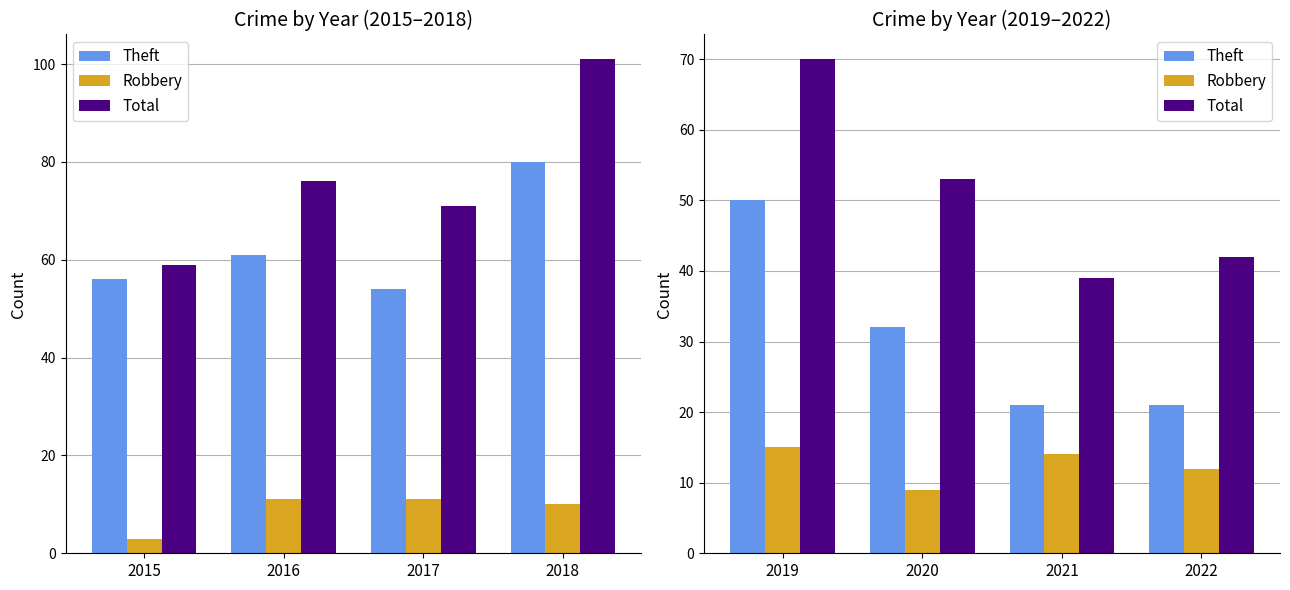

Where does the Theft series first go above 32?

2019